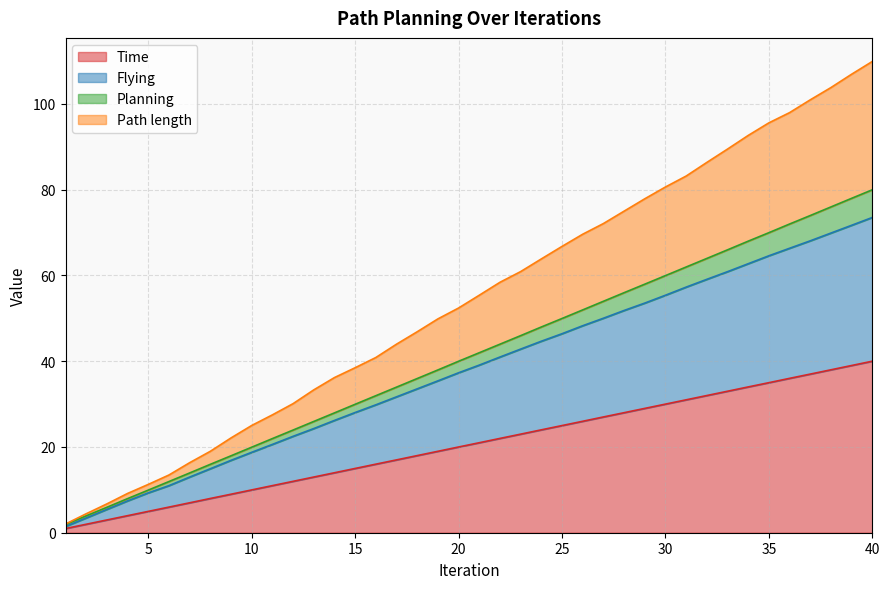

What is the maximum value for Time?

40.0